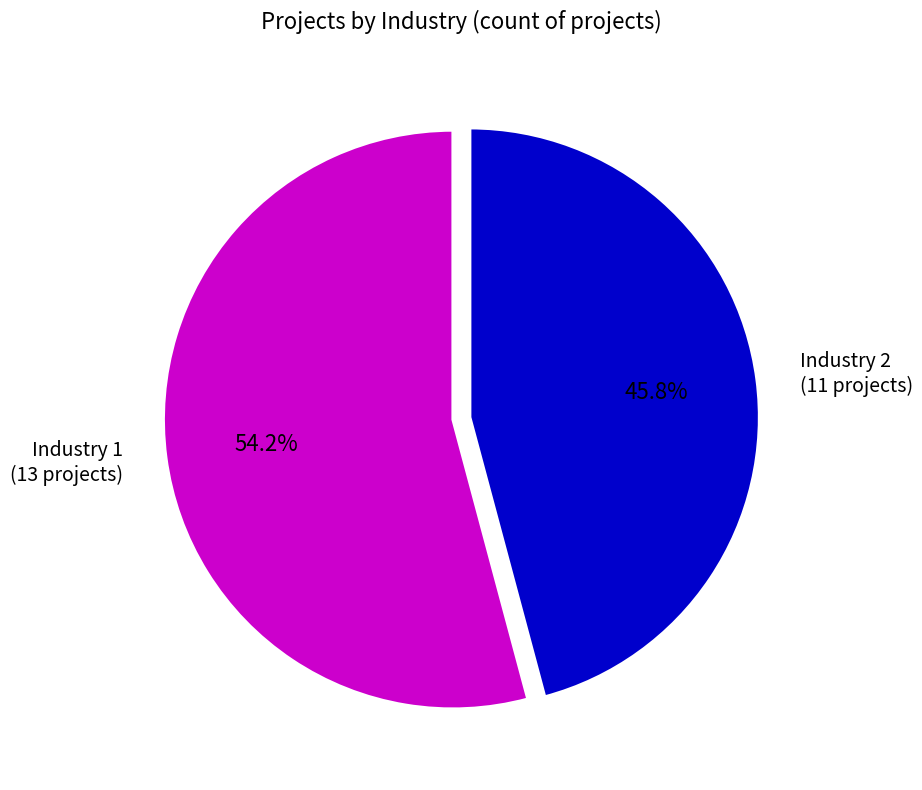

Which category has the biggest portion of the pie?

Industry 1